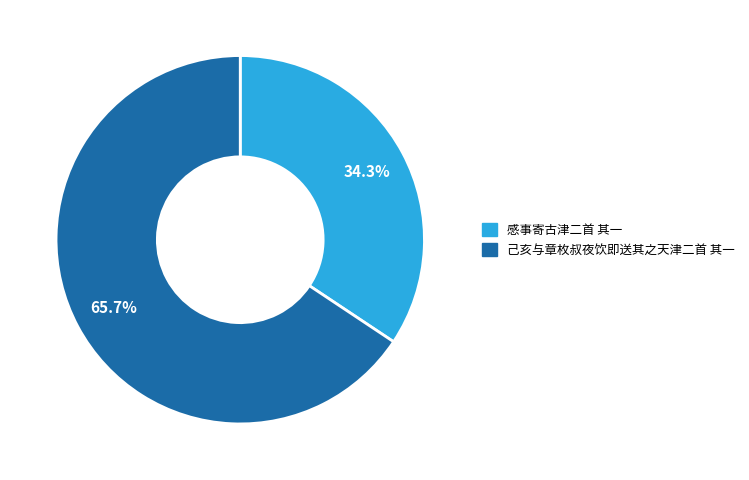

Count the number of slices in the pie.

2